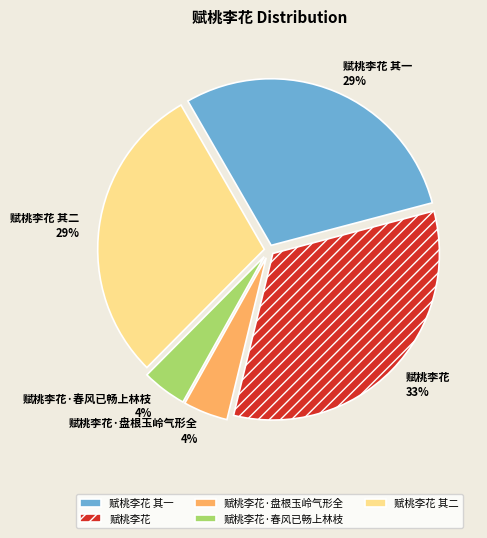

To the nearest percent, what is the combined percentage of 赋桃李花 and 赋桃李花·盘根玉岭气形全?

37%